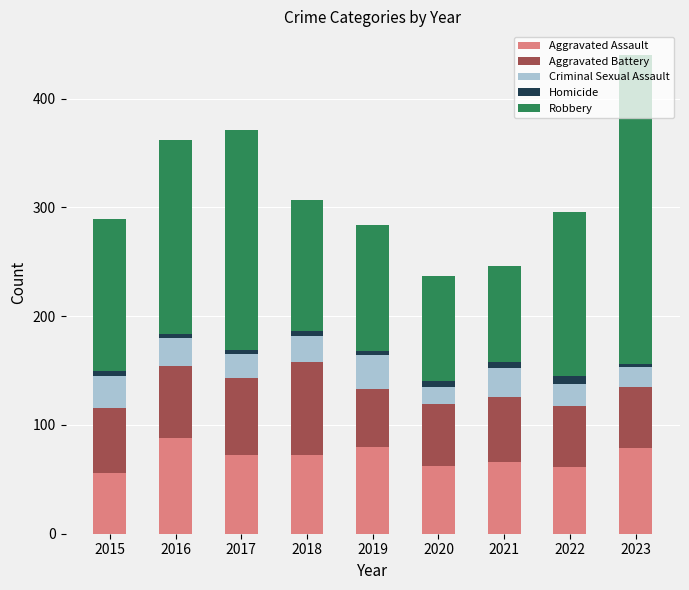

At which category is the sum across all series the highest?

2023